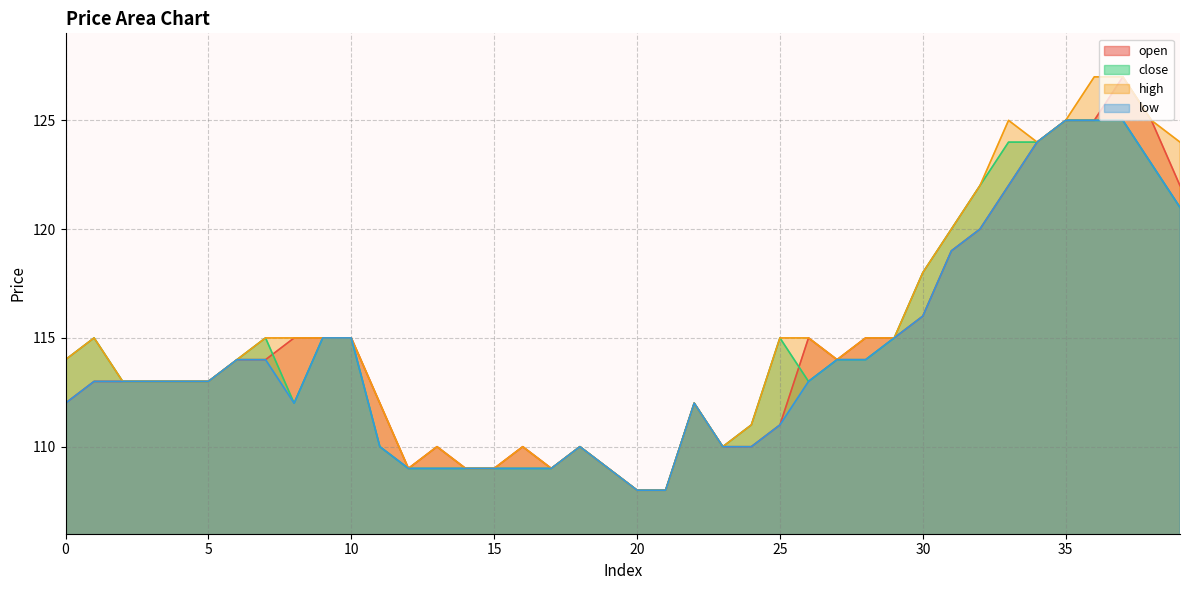

At which label does close first exceed 114?

1